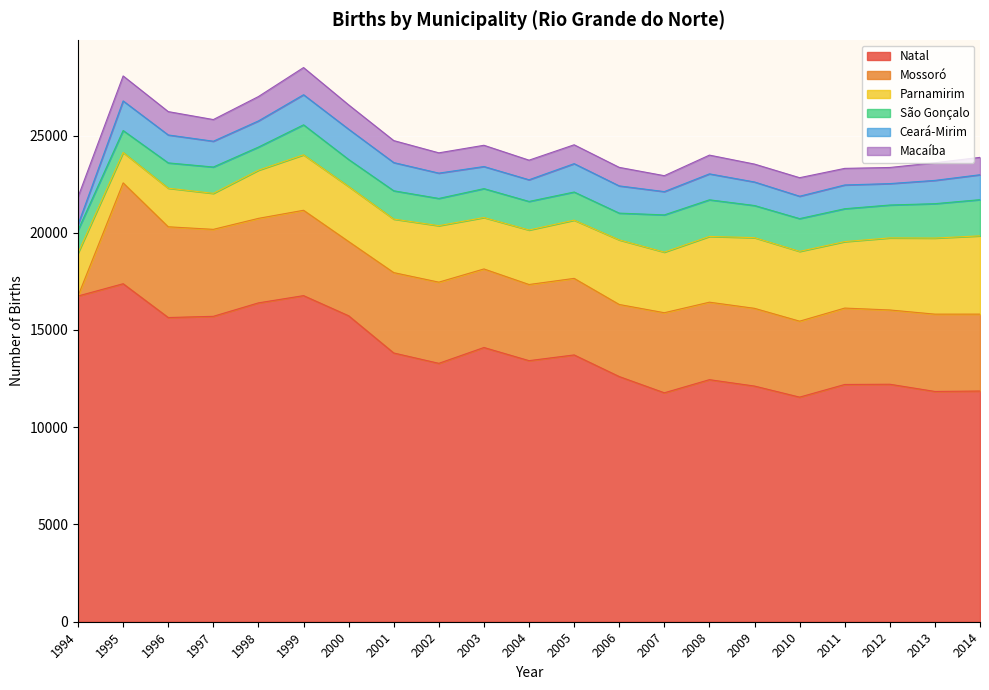

How many values in the Ceará-Mirim series exceed 1302?

10